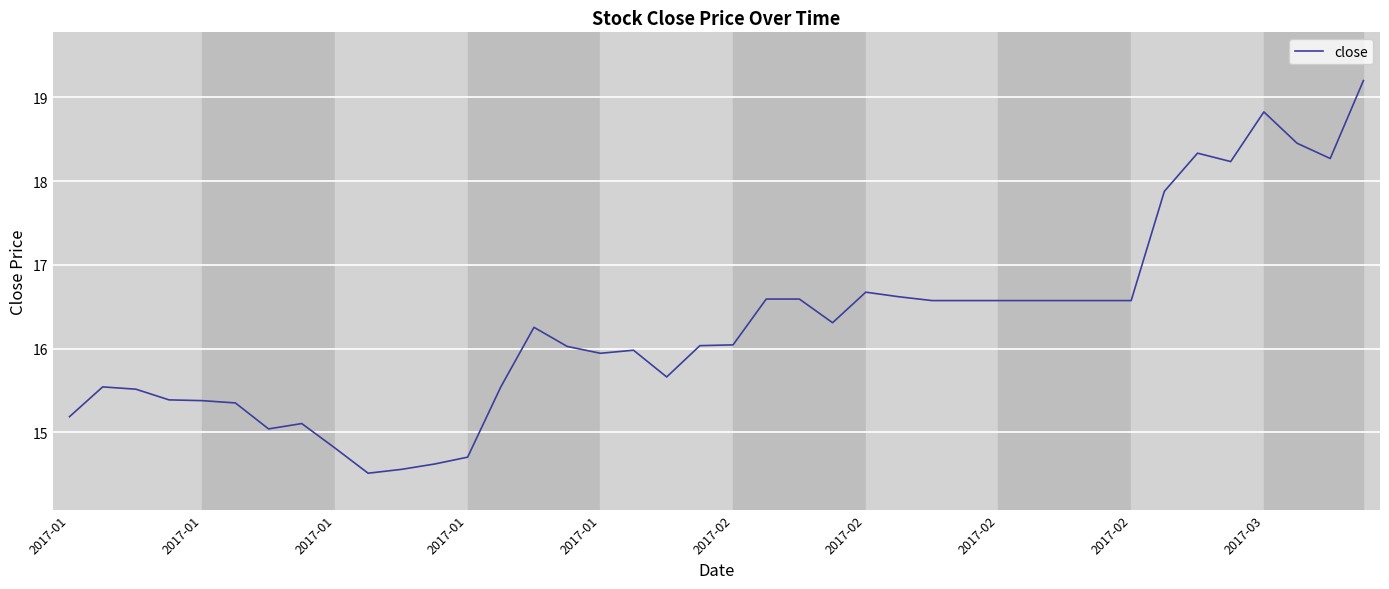

What is the maximum value shown in the chart?

19.2